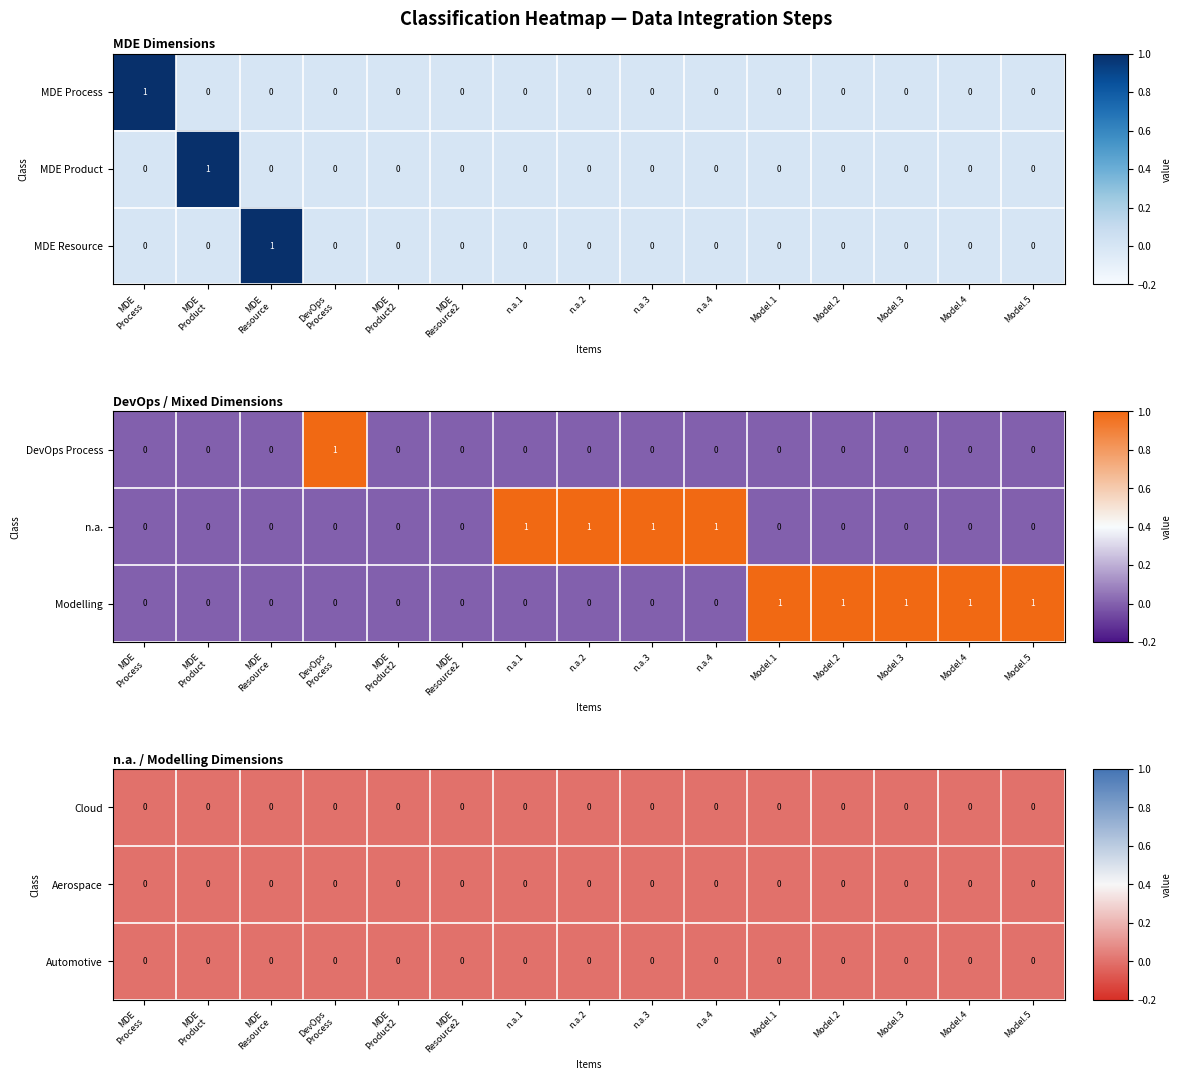

Reading left to right, transcribe all the data shown in this chart.

MDE Process: MDE
Process=1	MDE
Product=0	MDE
Resource=0	DevOps
Process=0	MDE
Product2=0	MDE
Resource2=0	n.a.1=0	n.a.2=0	n.a.3=0	n.a.4=0	Model.1=0	Model.2=0	Model.3=0	Model.4=0	Model.5=0
MDE Product: MDE
Process=0	MDE
Product=1	MDE
Resource=0	DevOps
Process=0	MDE
Product2=0	MDE
Resource2=0	n.a.1=0	n.a.2=0	n.a.3=0	n.a.4=0	Model.1=0	Model.2=0	Model.3=0	Model.4=0	Model.5=0
MDE Resource: MDE
Process=0	MDE
Product=0	MDE
Resource=1	DevOps
Process=0	MDE
Product2=0	MDE
Resource2=0	n.a.1=0	n.a.2=0	n.a.3=0	n.a.4=0	Model.1=0	Model.2=0	Model.3=0	Model.4=0	Model.5=0
DevOps Process: MDE
Process=0	MDE
Product=0	MDE
Resource=0	DevOps
Process=1	MDE
Product2=0	MDE
Resource2=0	n.a.1=0	n.a.2=0	n.a.3=0	n.a.4=0	Model.1=0	Model.2=0	Model.3=0	Model.4=0	Model.5=0
n.a.: MDE
Process=0	MDE
Product=0	MDE
Resource=0	DevOps
Process=0	MDE
Product2=0	MDE
Resource2=0	n.a.1=1	n.a.2=1	n.a.3=1	n.a.4=1	Model.1=0	Model.2=0	Model.3=0	Model.4=0	Model.5=0
Modelling: MDE
Process=0	MDE
Product=0	MDE
Resource=0	DevOps
Process=0	MDE
Product2=0	MDE
Resource2=0	n.a.1=0	n.a.2=0	n.a.3=0	n.a.4=0	Model.1=1	Model.2=1	Model.3=1	Model.4=1	Model.5=1